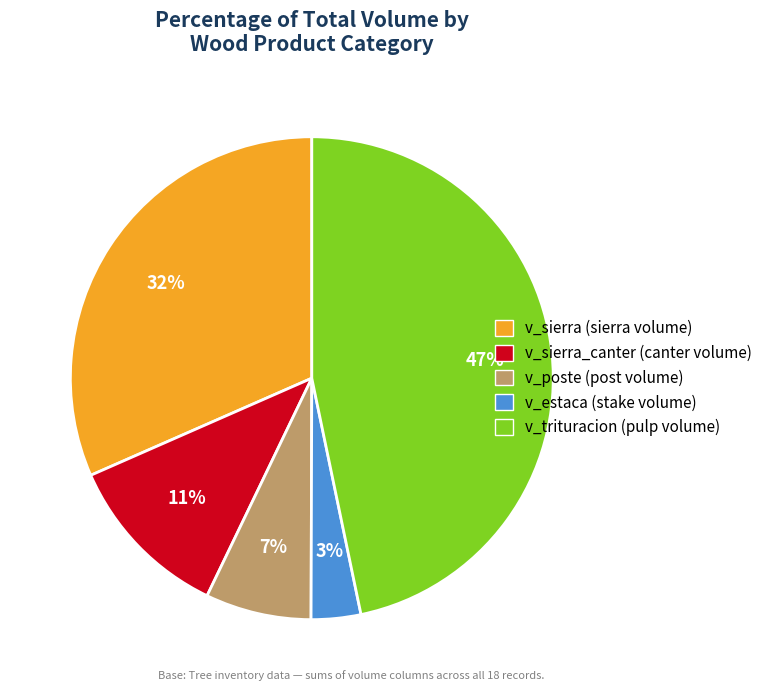

To the nearest percent, what is the average slice percentage?

20%